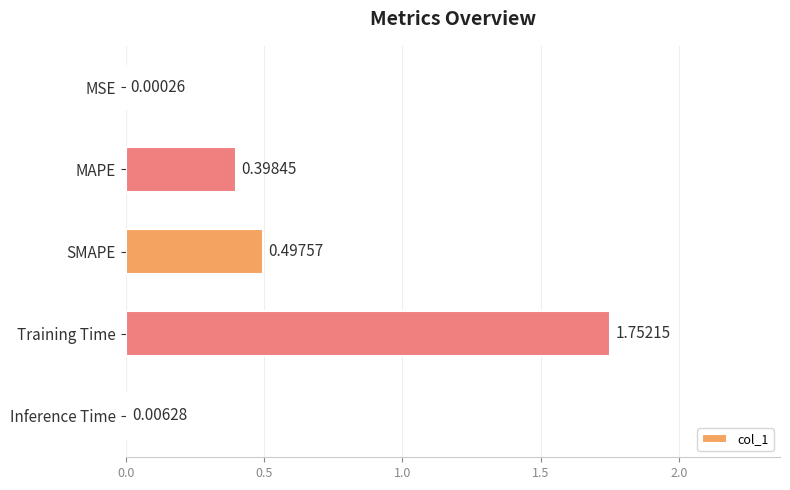

Which label corresponds to the largest value in the chart?

Training Time